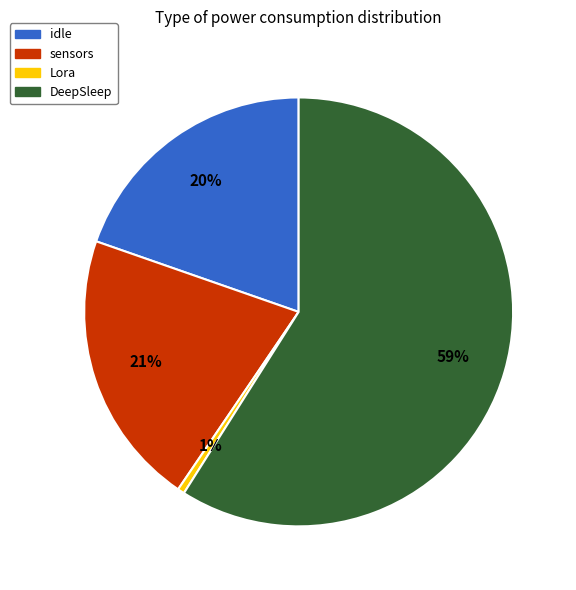

How many slices are in this pie chart?

4